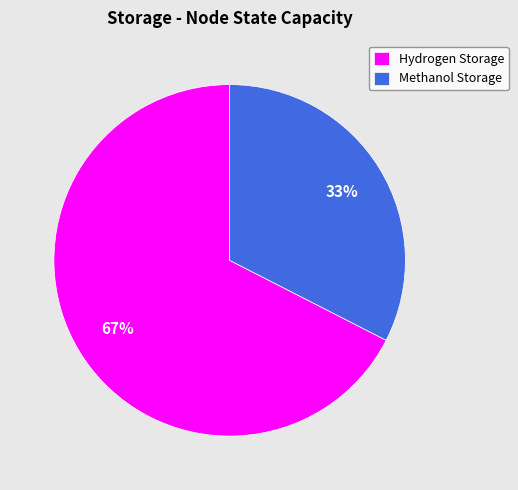

Which slice is the largest?

Hydrogen Storage